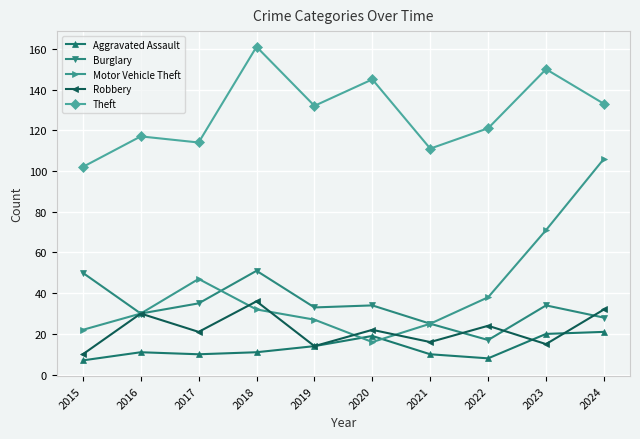

How many interior local valleys does the Robbery series have?

4